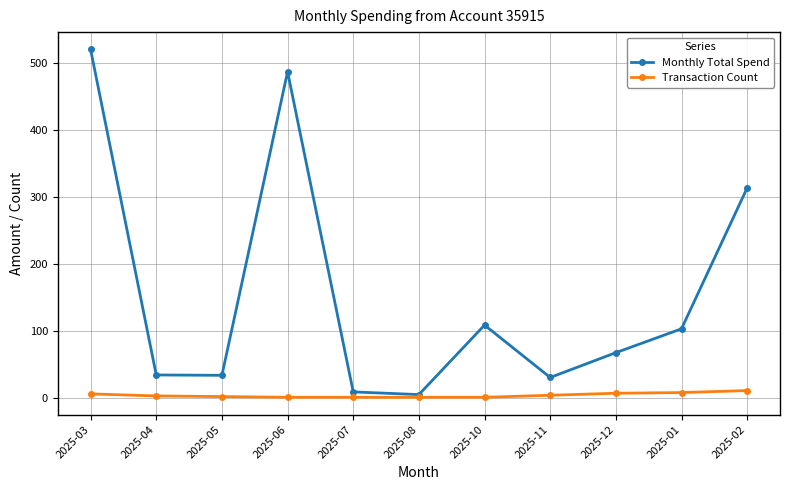

What is the label of the 8th point from the left?

2025-11